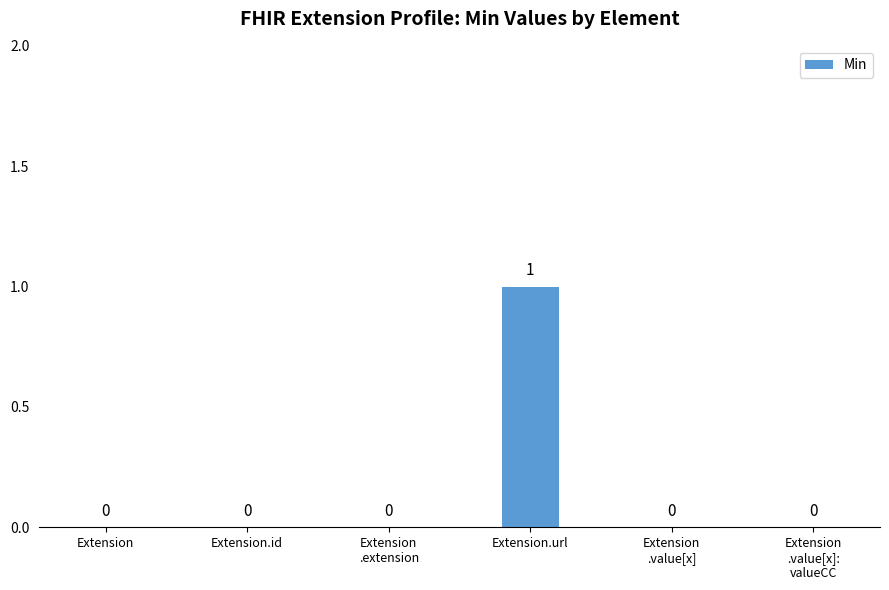

Are the bars horizontal?

No